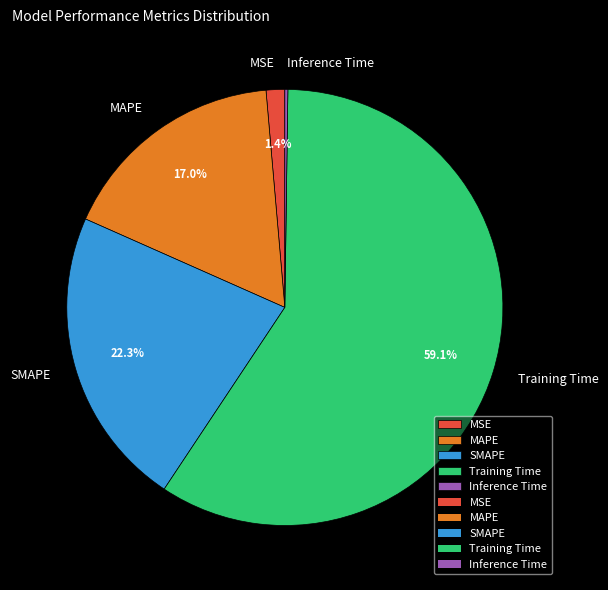

To the nearest percent, what portion does Training Time represent?

59%